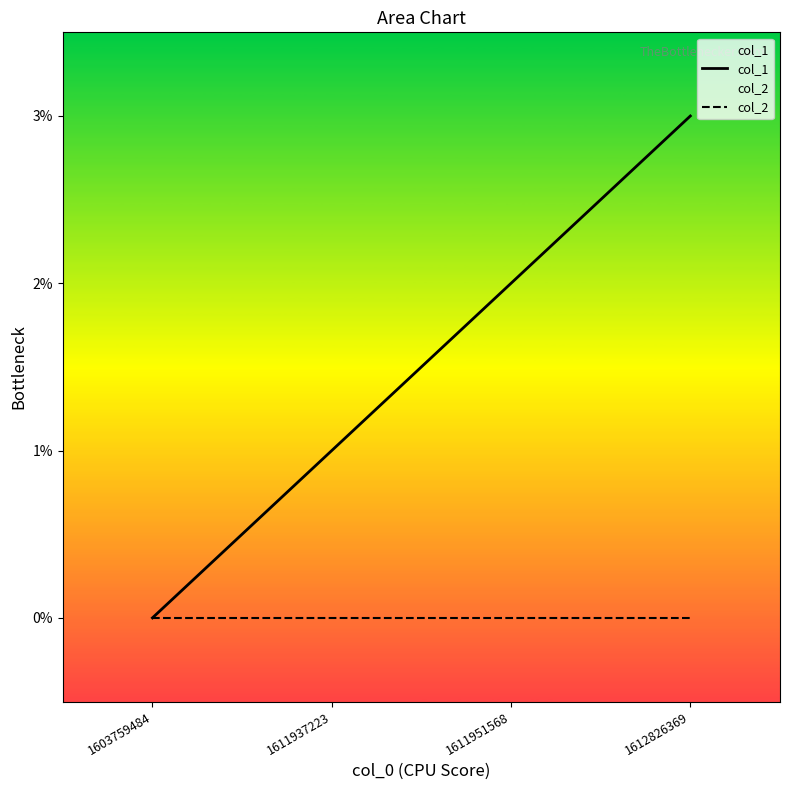

What is the sum of the col_1 values at 1611937223 and 1611951568?

3